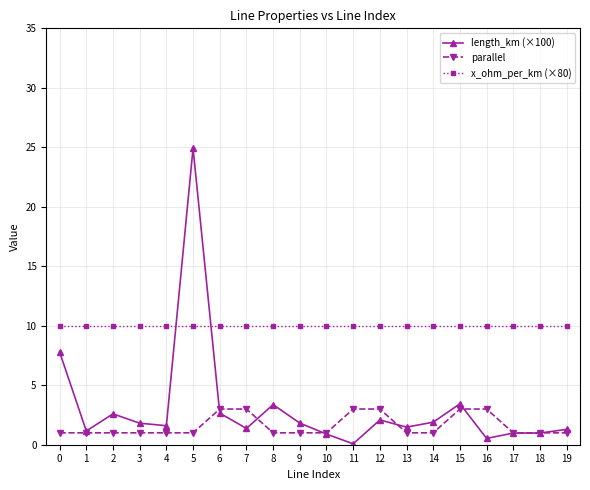

The length_km (×100) series shows 0.9 at 10. True or false?

True